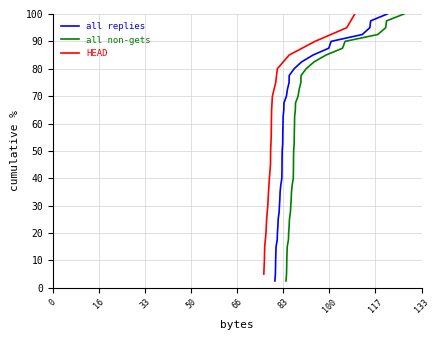

What is the highest value of the all replies series?

100.0